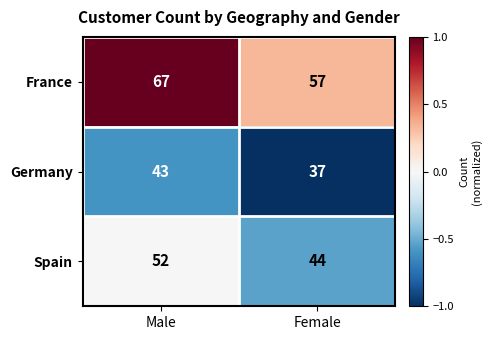

Which series changed the most between Male and Female?

France